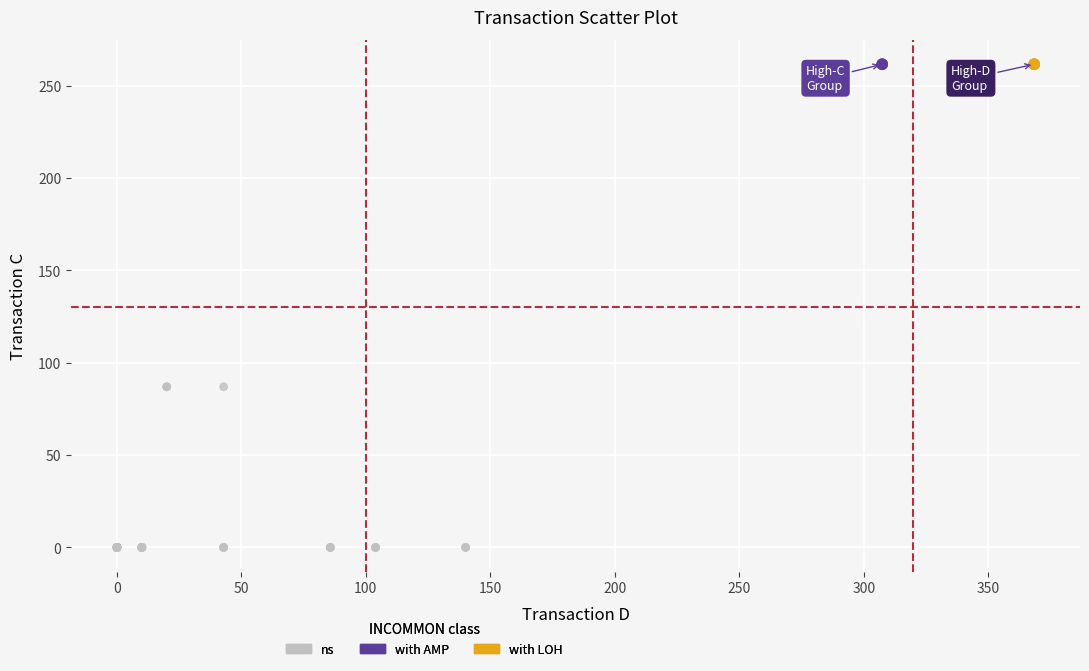

Which series reaches the minimum Y coordinate?

ns